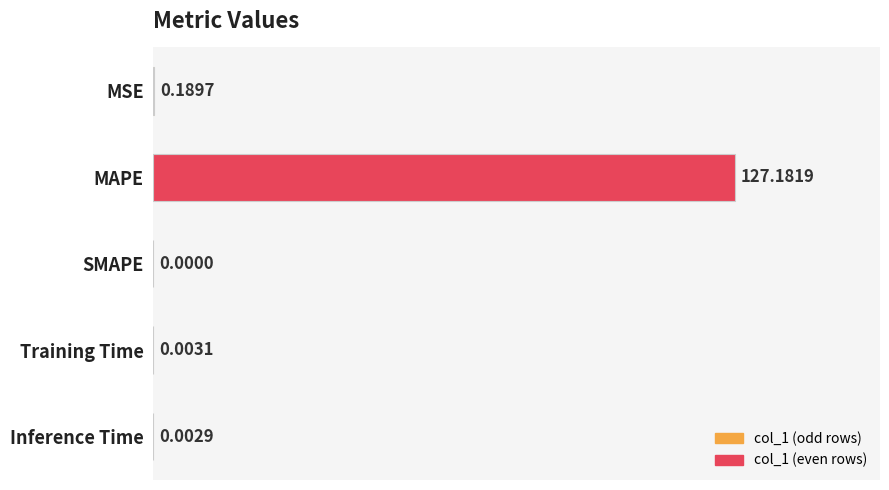

What is the sum of all values?

127.4